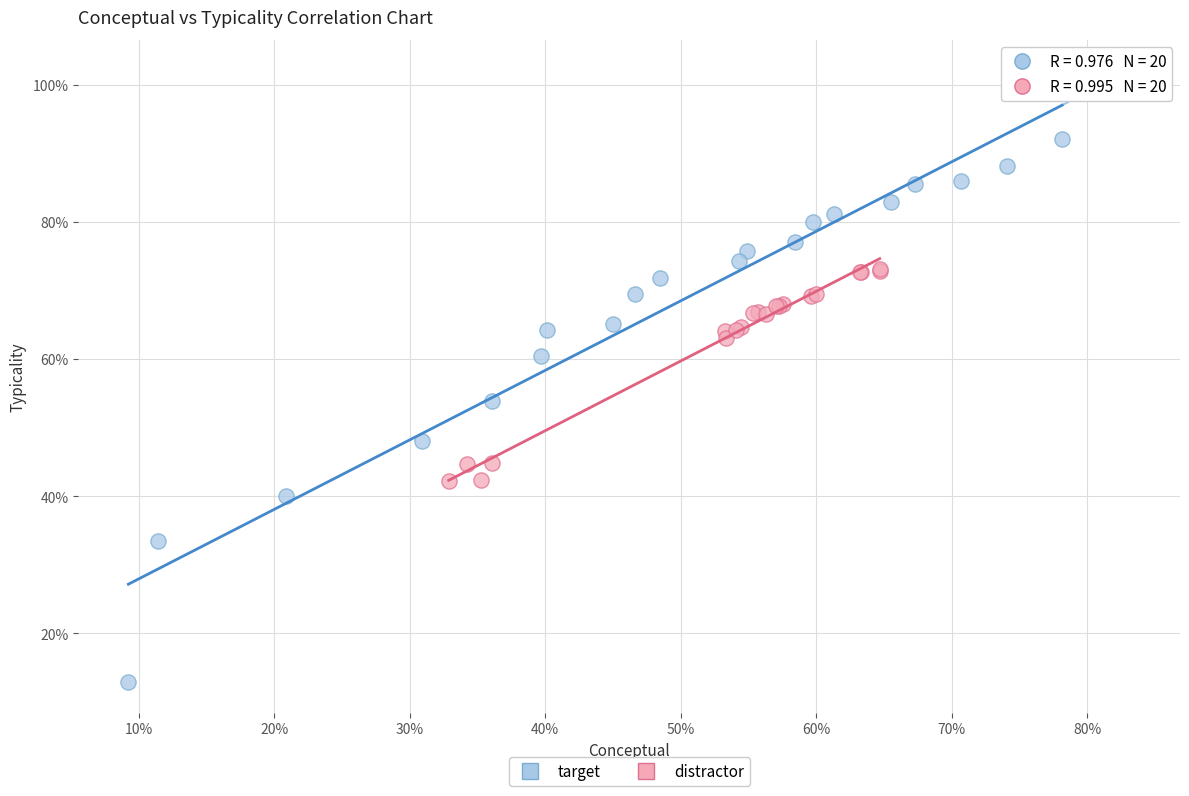

Which series has the largest Y range (max minus min)?

target